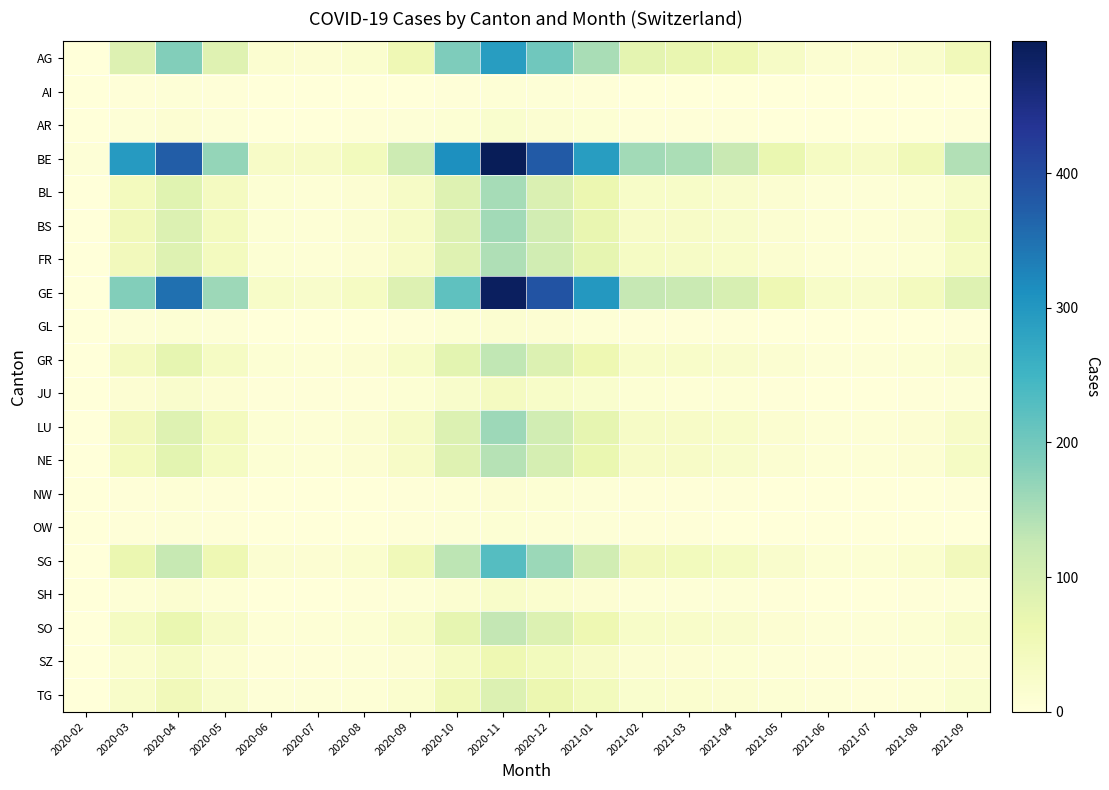

What is the total value across all series at 2020-10?

1590